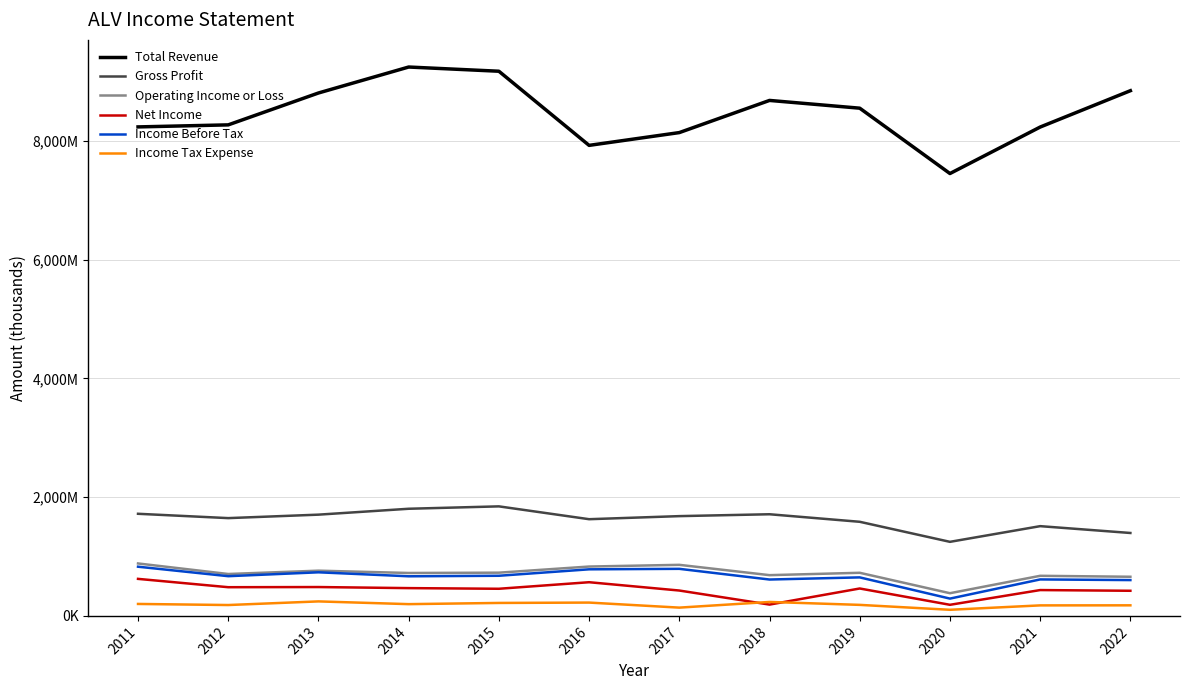

What are all the series names shown in the legend?

Total Revenue, Gross Profit, Operating Income or Loss, Net Income, Income Before Tax, Income Tax Expense